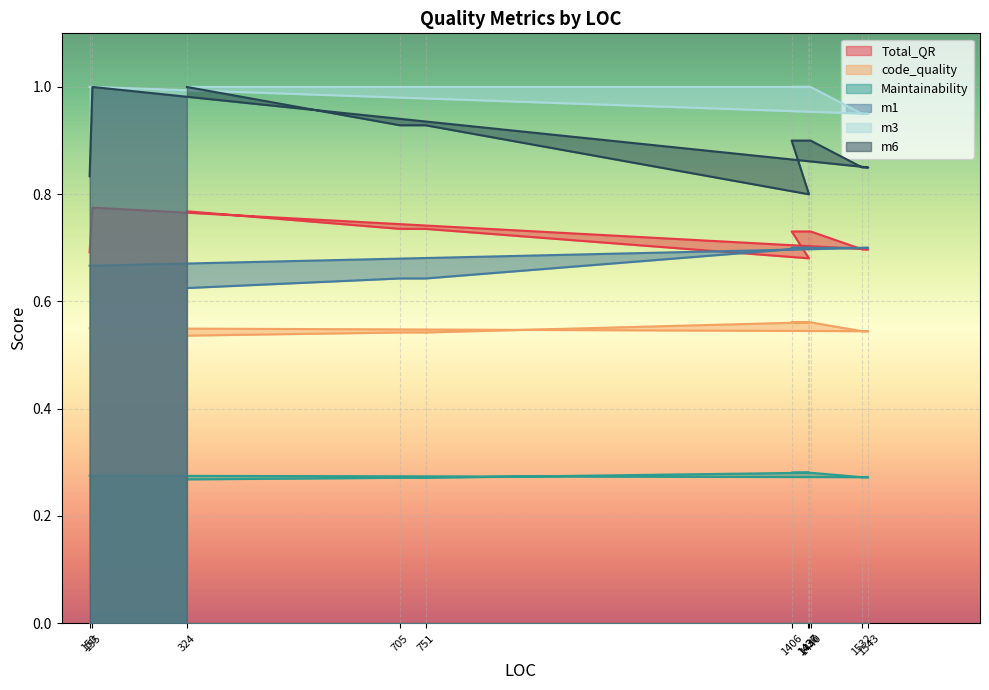

What is the sum of all Total_QR values?

14.3